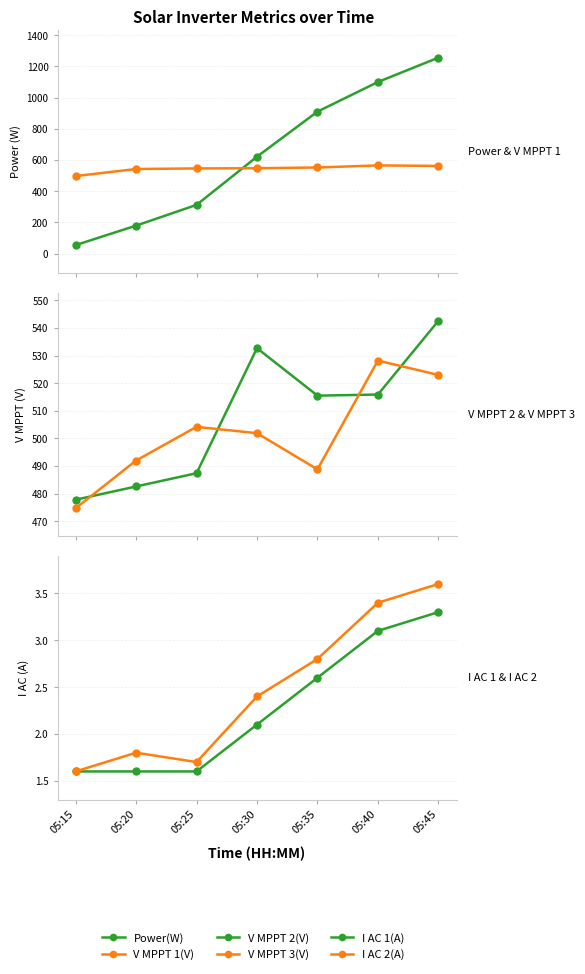

What is the maximum value for V MPPT 2(V)?

542.6